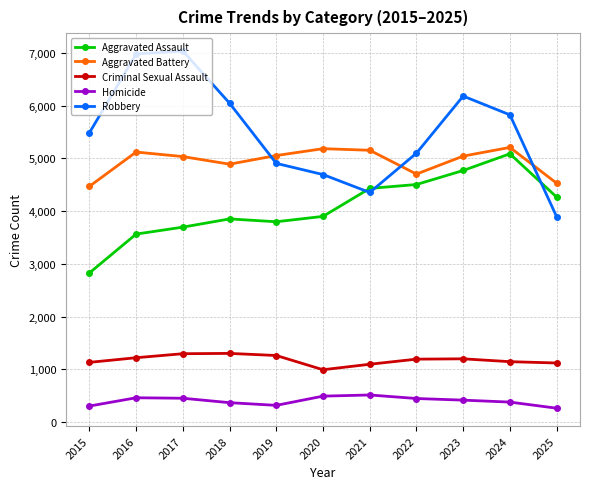

What is the minimum value for Aggravated Battery?

4470